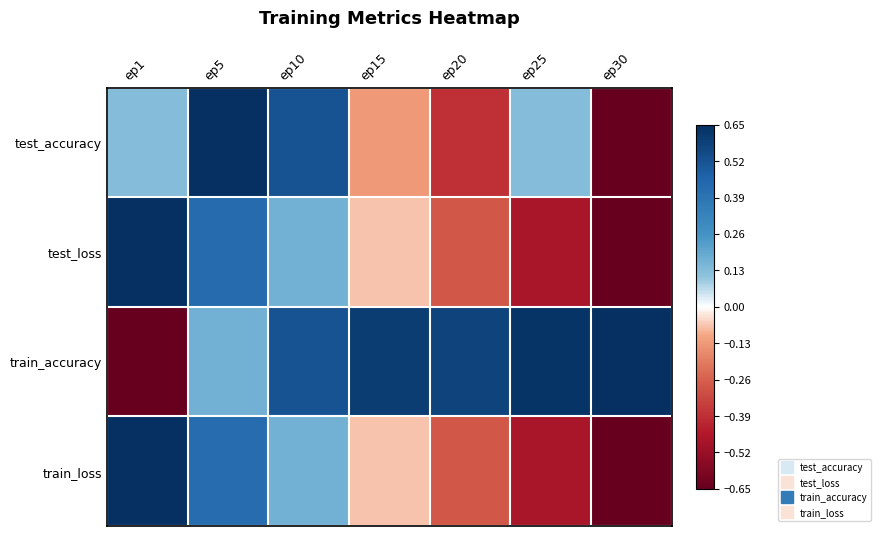

Reading right to left, transcribe all the data shown in this chart.

test_accuracy: ep30=-0.7	ep25=0.1	ep20=-0.4	ep15=-0.1	ep10=0.5	ep5=0.7	ep1=0.1
test_loss: ep30=-0.7	ep25=-0.5	ep20=-0.3	ep15=-0.1	ep10=0.2	ep5=0.4	ep1=0.7
train_accuracy: ep30=0.7	ep25=0.6	ep20=0.6	ep15=0.6	ep10=0.5	ep5=0.2	ep1=-0.7
train_loss: ep30=-0.7	ep25=-0.5	ep20=-0.3	ep15=-0.1	ep10=0.2	ep5=0.4	ep1=0.7